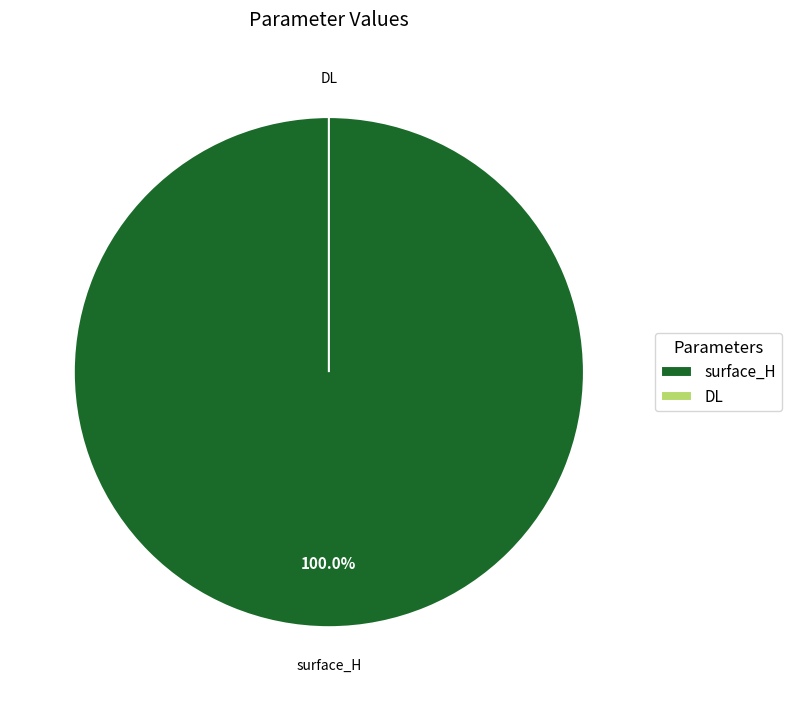

Does DL represent more than half of the total?

No